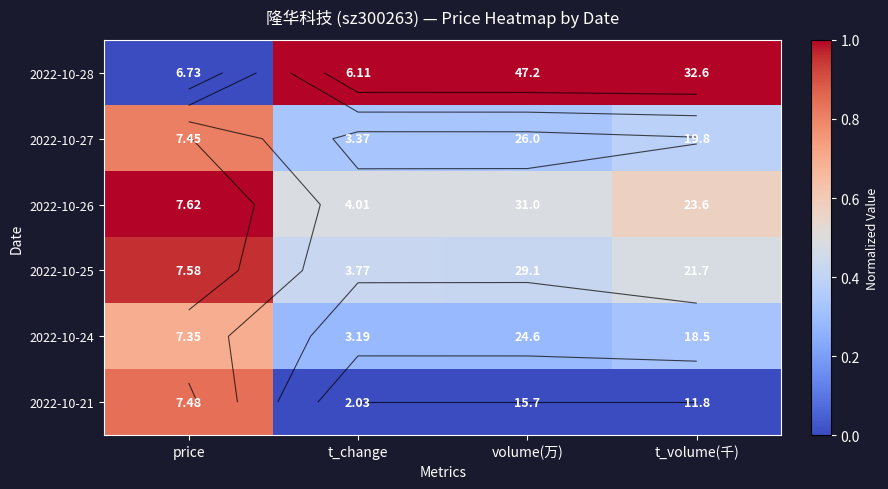

What is the sum of all 2022-10-24 values?

1.6